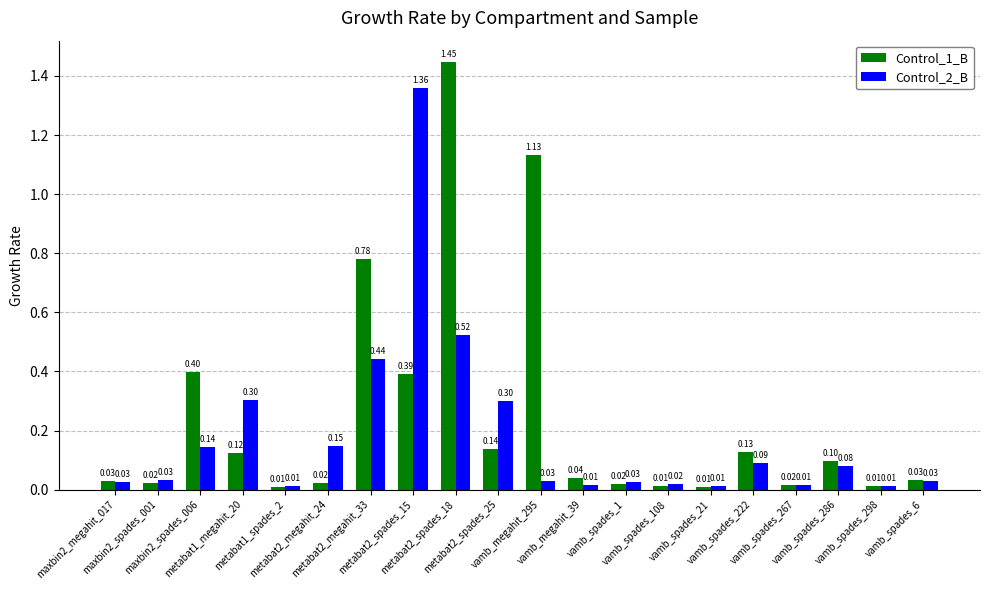

What is the sum of all Control_1_B values?

4.9